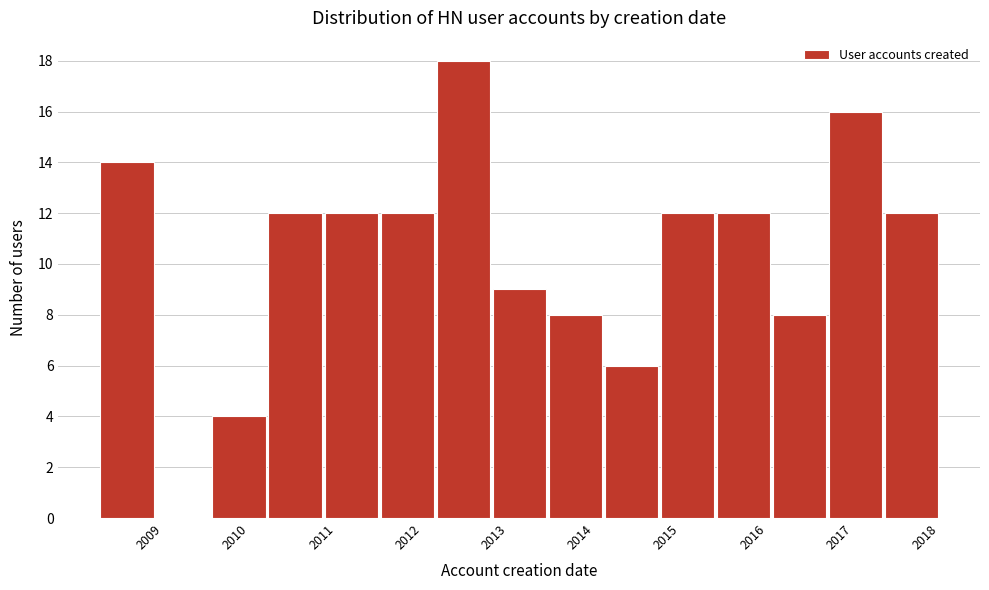

Reading left to right, list every bar in this chart as the range it spans on the x-axis followed by its height. Neither the bar edges nor the heights are printed on the chart, so give them approximately, as read against the axes.

2008.25 to 2008.90: 14
2008.90 to 2009.55: 0
2009.55 to 2010.20: 4
2010.20 to 2010.85: 12
2010.85 to 2011.50: 12
2011.50 to 2012.15: 12
2012.15 to 2012.80: 18
2012.80 to 2013.45: 9
2013.45 to 2014.10: 8
2014.10 to 2014.75: 6
2014.75 to 2015.40: 12
2015.40 to 2016.05: 12
2016.05 to 2016.70: 8
2016.70 to 2017.35: 16
2017.35 to 2018.00: 12